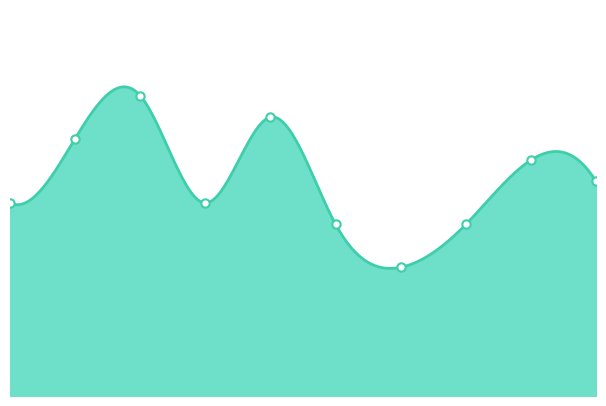

Is it true that the value at 1 is 19?

False